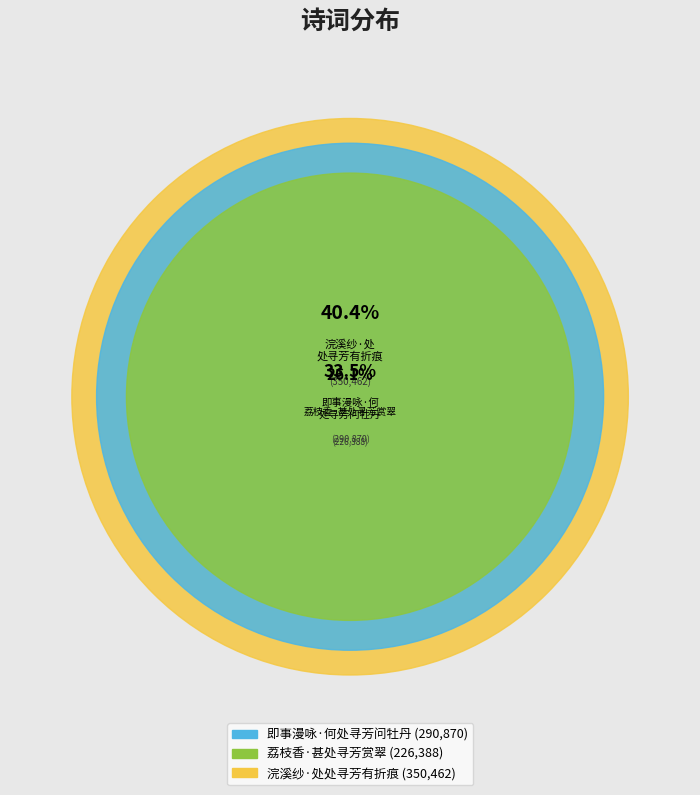

Which has a higher value, 荔枝香·甚处寻芳赏翠 or 浣溪纱·处处寻芳有折痕?

浣溪纱·处处寻芳有折痕